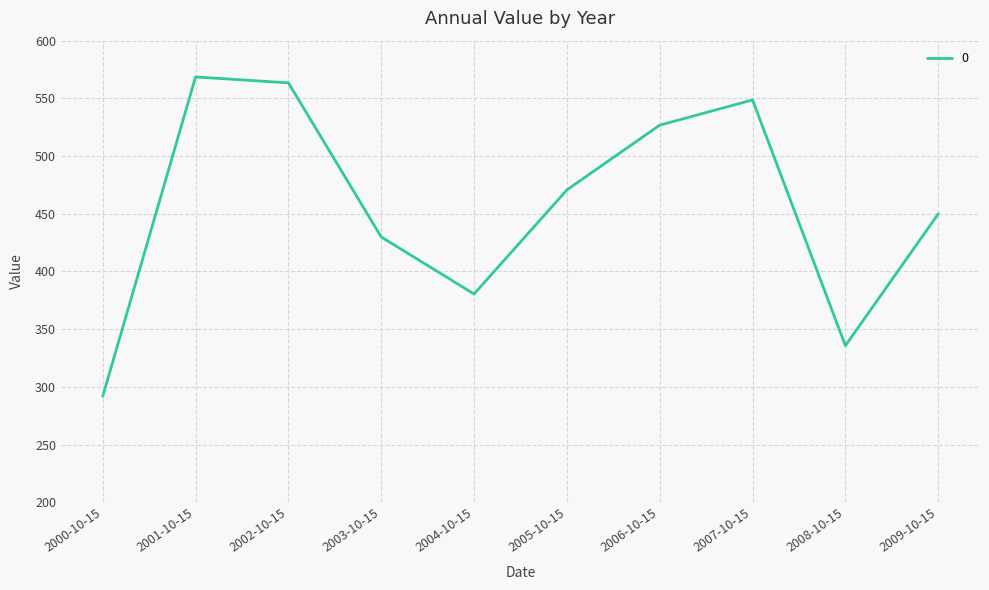

Reading left to right, what are all the values shown in this chart?

2000-10-15=291.8	2001-10-15=568.6	2002-10-15=563.4	2003-10-15=429.9	2004-10-15=380.5	2005-10-15=470.7	2006-10-15=526.8	2007-10-15=548.6	2008-10-15=335.7	2009-10-15=449.9